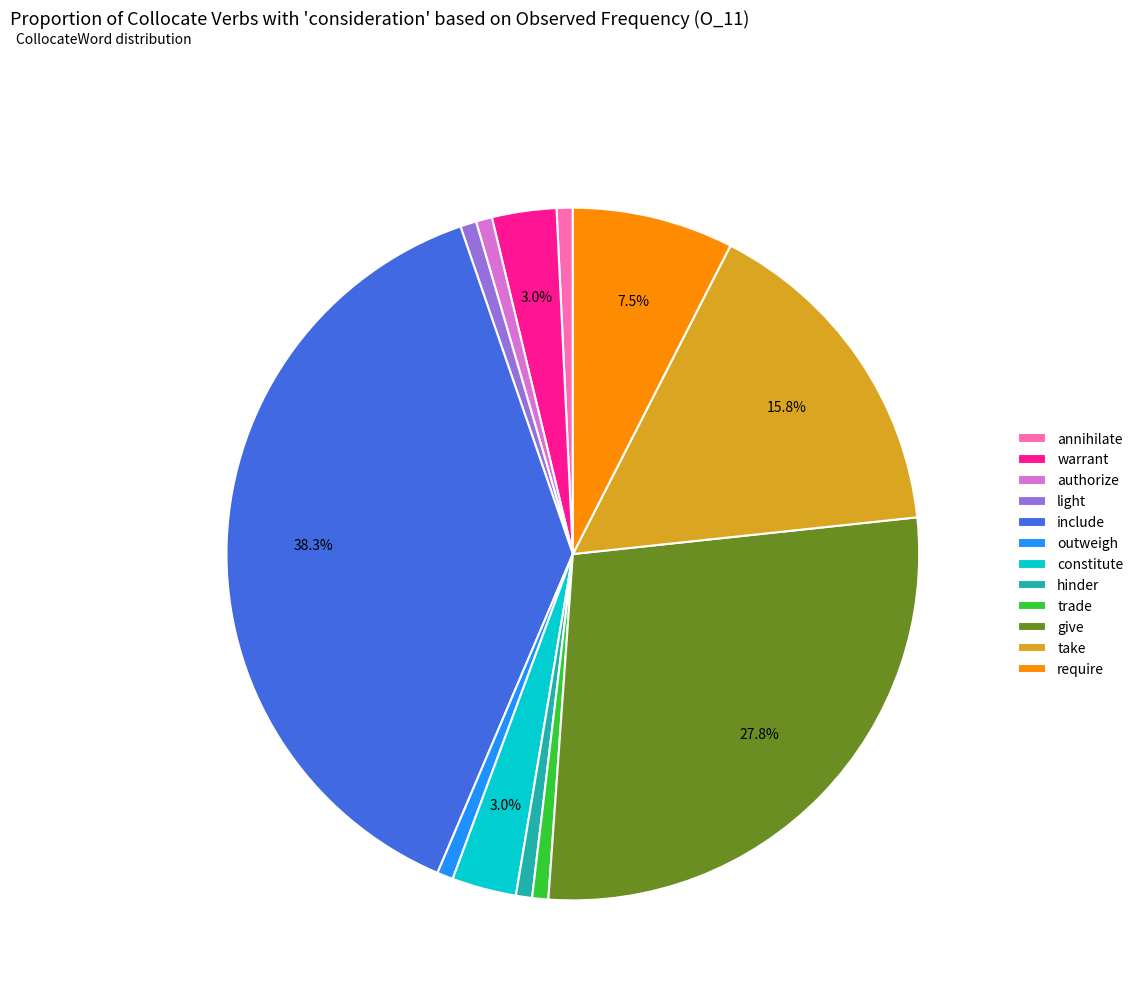

What is the ratio of the value at give to the value at hinder?

37.0